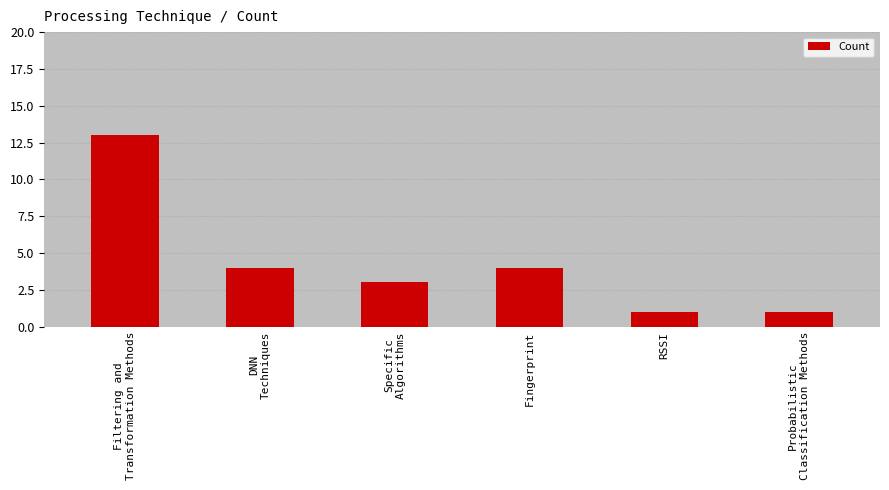

Reading right to left, what are all the values shown in this chart?

Probabilistic
Classification Methods=1	RSSI=1	Fingerprint=4	Specific
Algorithms=3	DNN
Techniques=4	Filtering and
Transformation Methods=13